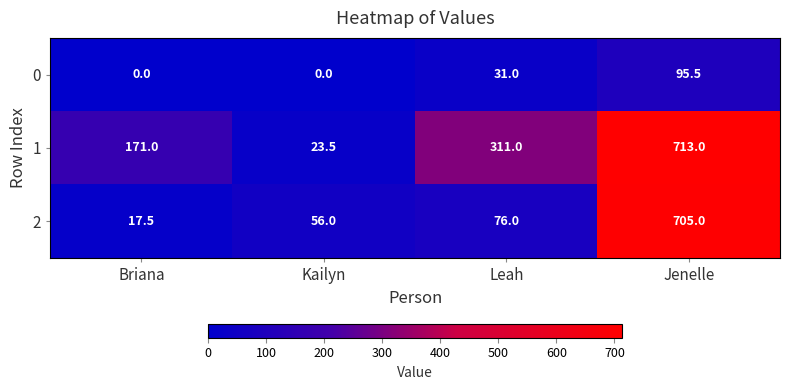

What is the maximum value for 2?

705.0